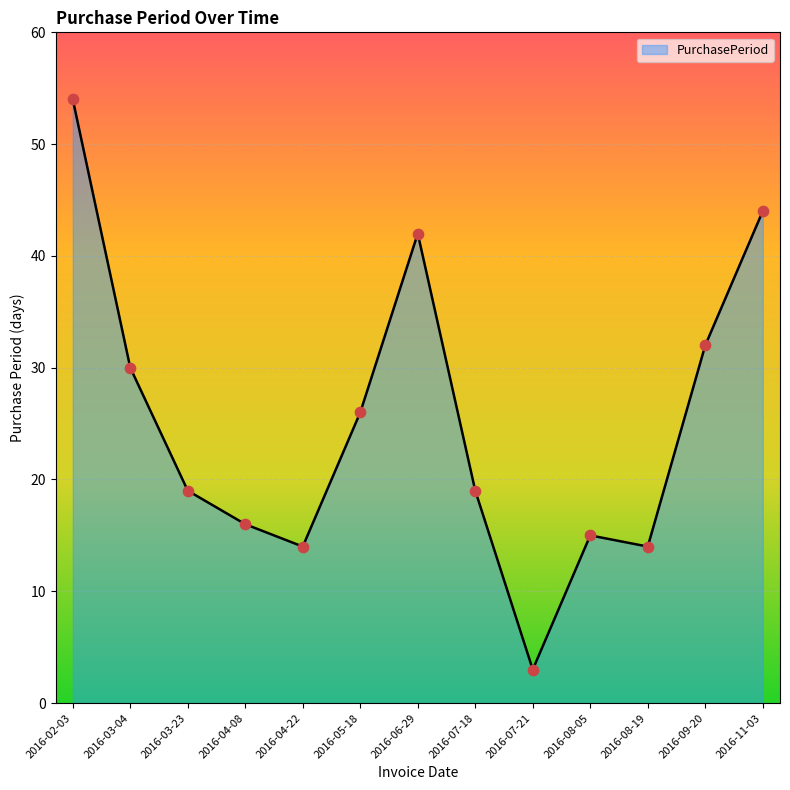

Approximately how many times larger is the value at 2016-09-20 compared to 2016-05-18?

1.2